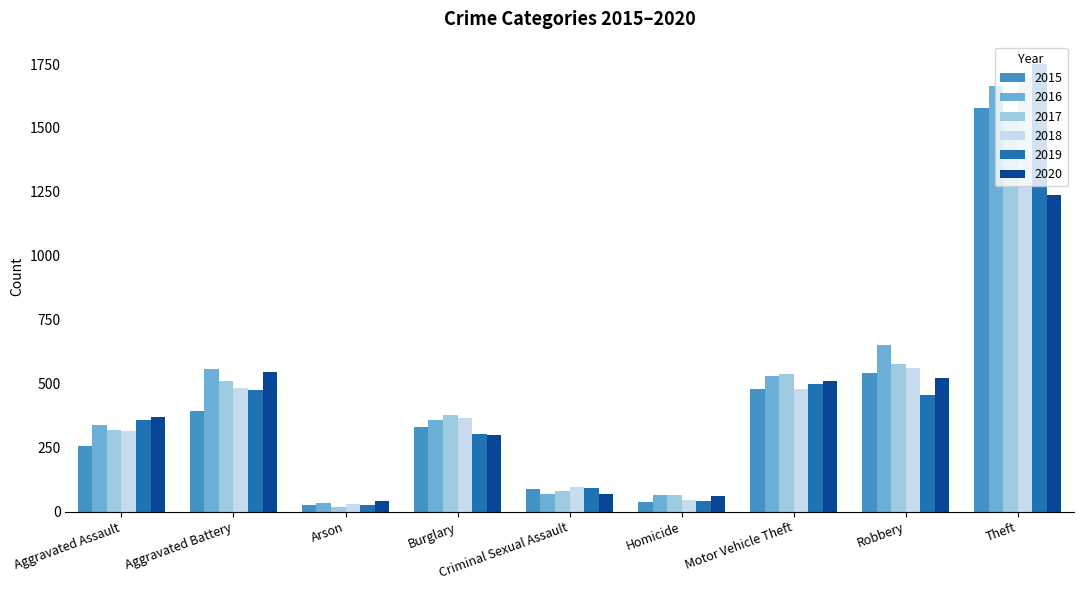

What position from the left is Aggravated Assault?

1